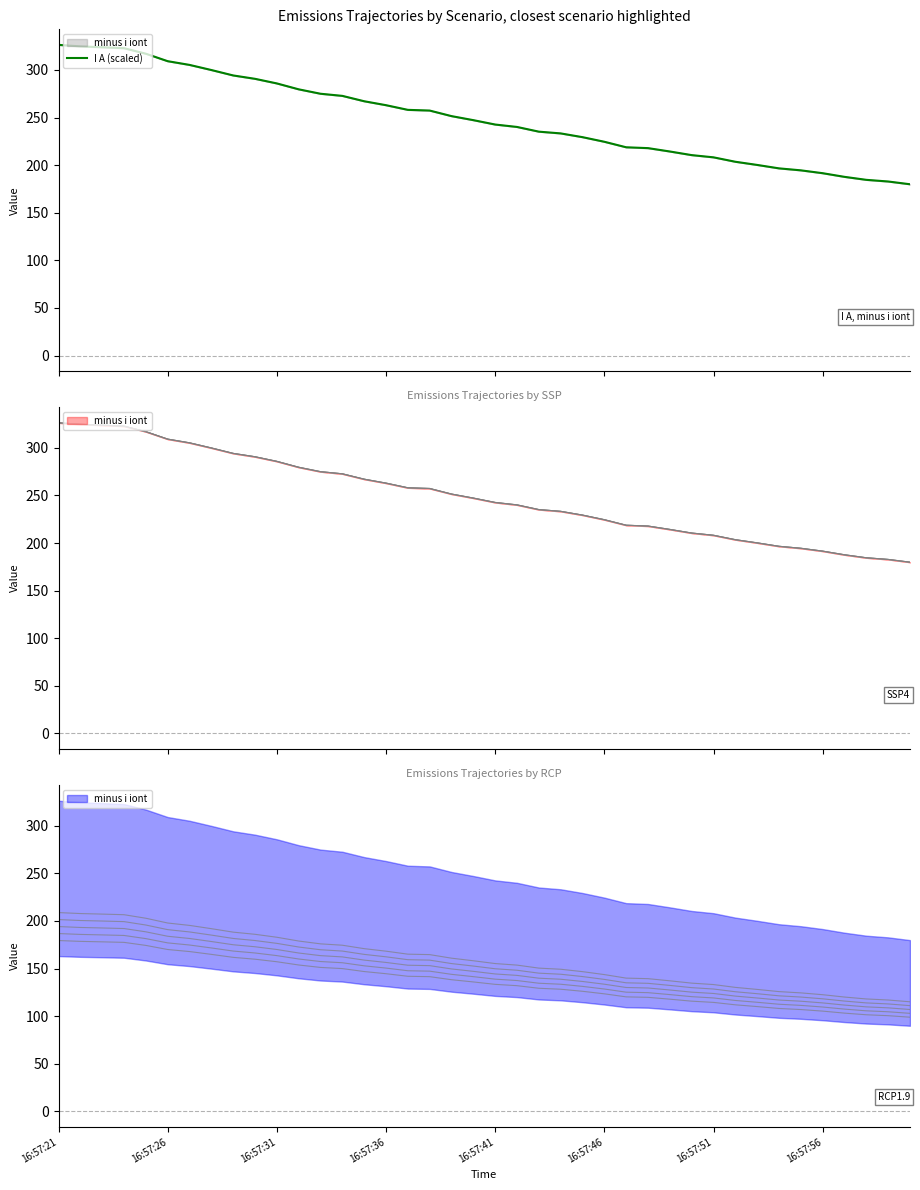

Is it true that the value at 39 is 179.9?

True